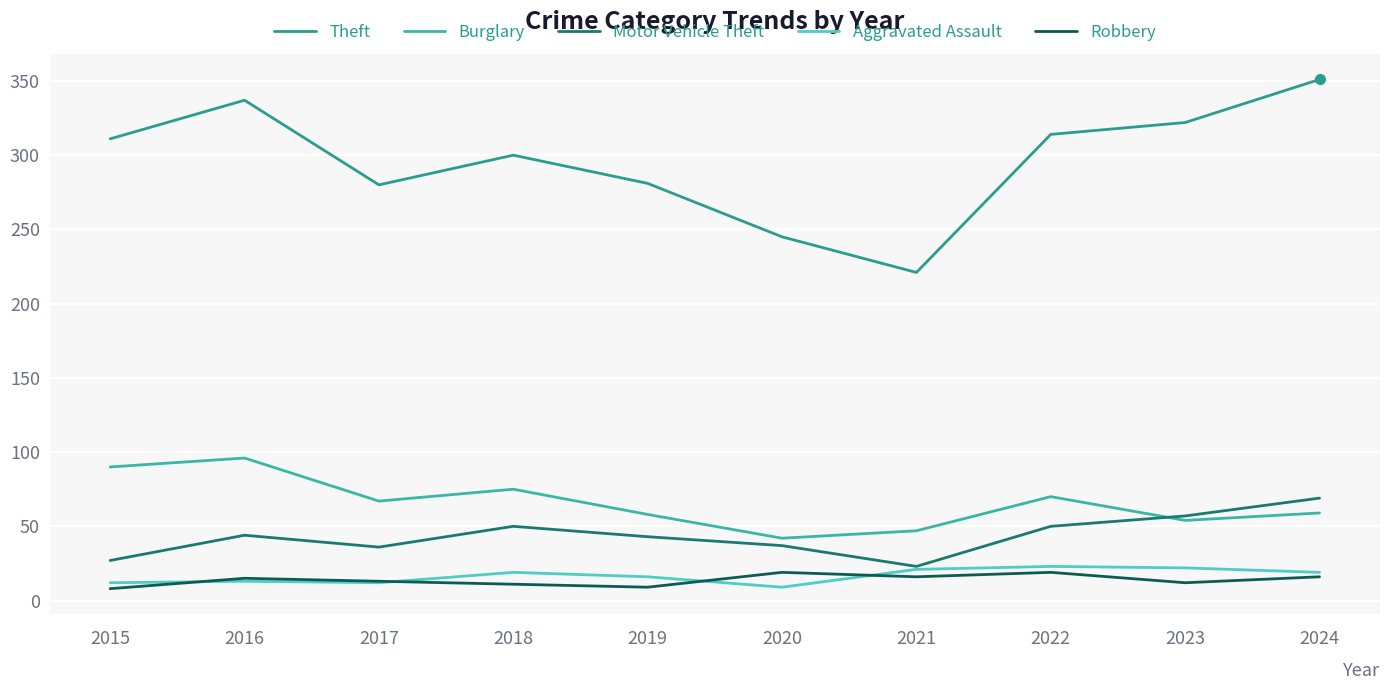

Where is the first local minimum for Theft?

2017